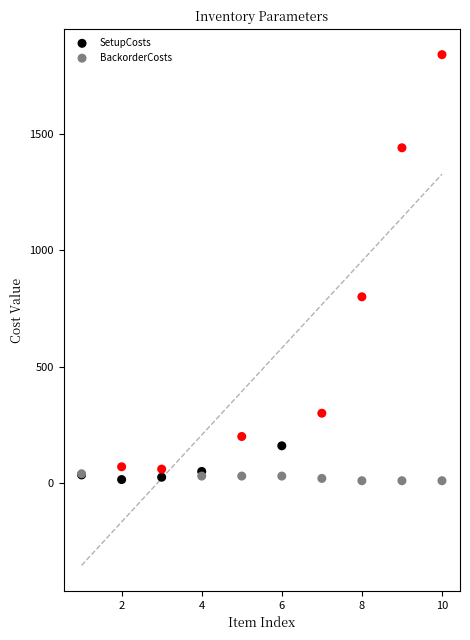

Which series reaches the maximum Y coordinate?

SetupCosts